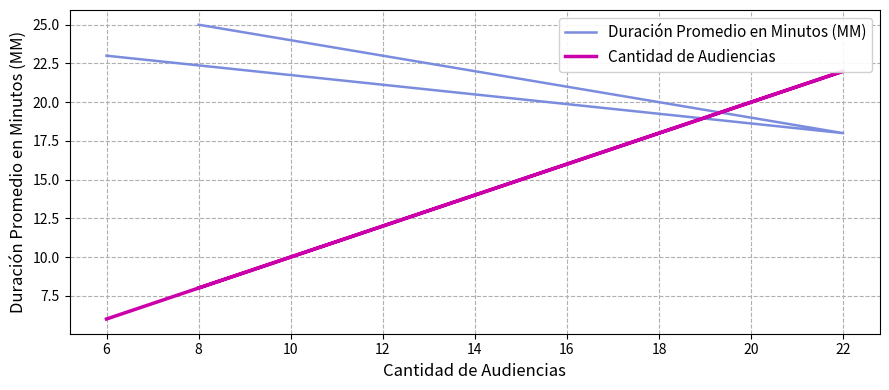

Which category has the highest value in the Duración Promedio en Minutos (MM) series?

8